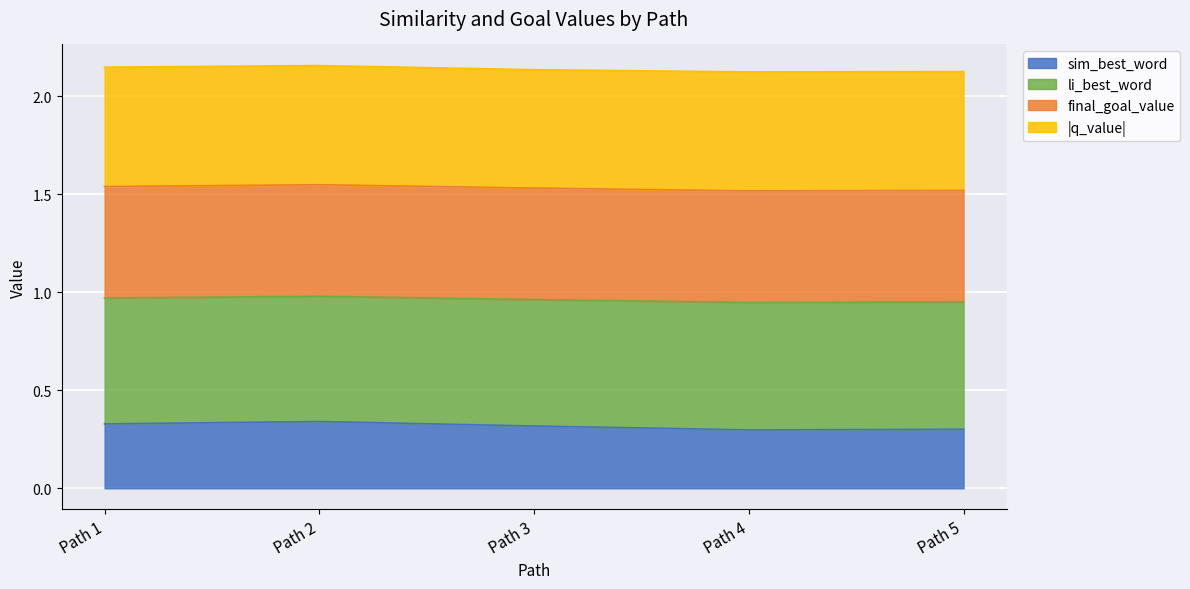

How many lines are shown in the chart?

4